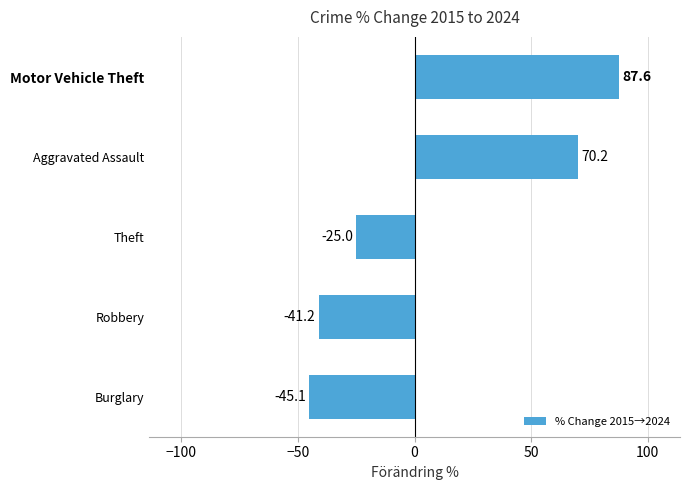

Where is the data nearest to the value 21?

Theft